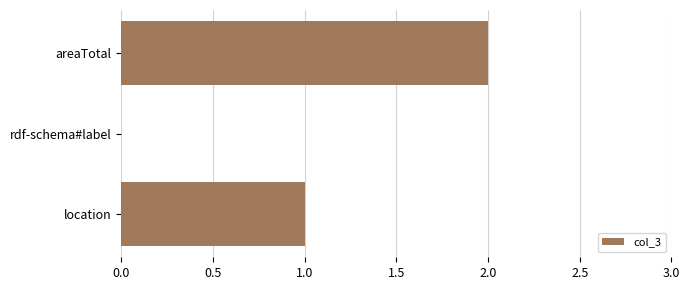

Are the bars grouped side by side (vs. stacked)?

No